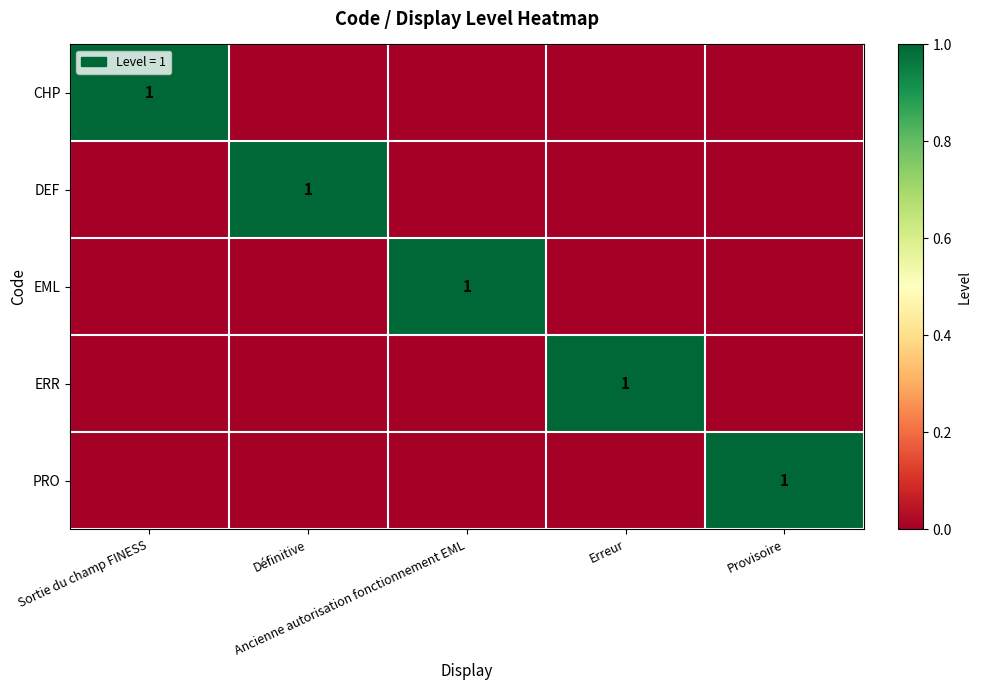

What is the total value across all series at Définitive?

1